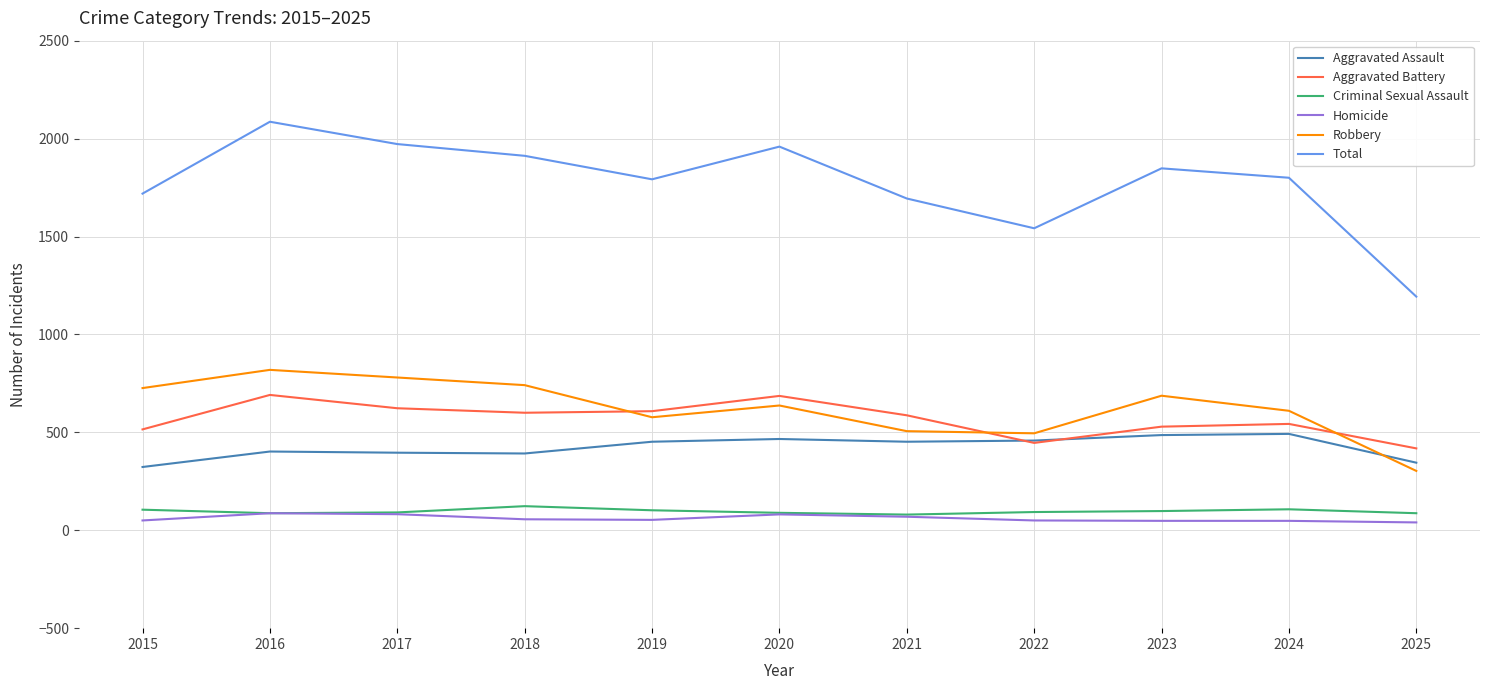

Which series has the widest spread of values?

Total